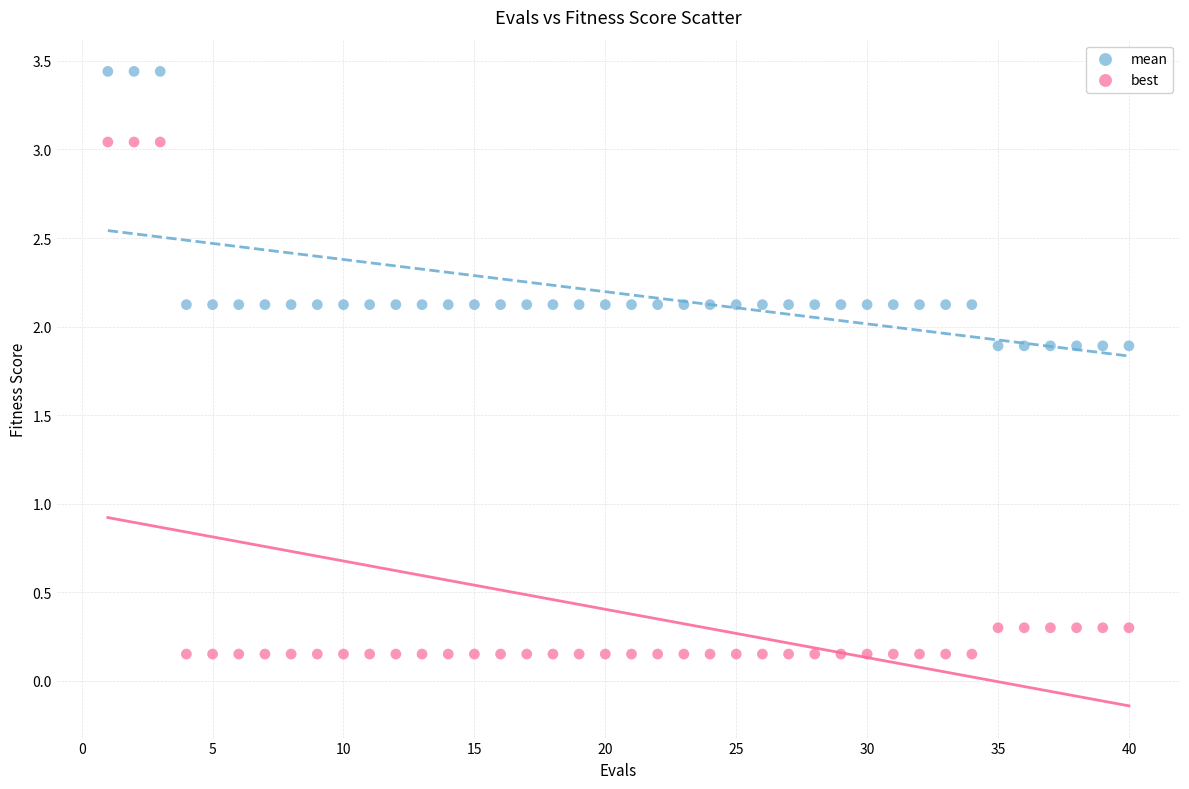

Which series contains the lowest Y value?

best